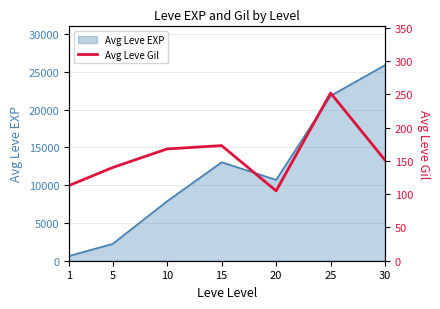

Where does the data first go above 151?

10